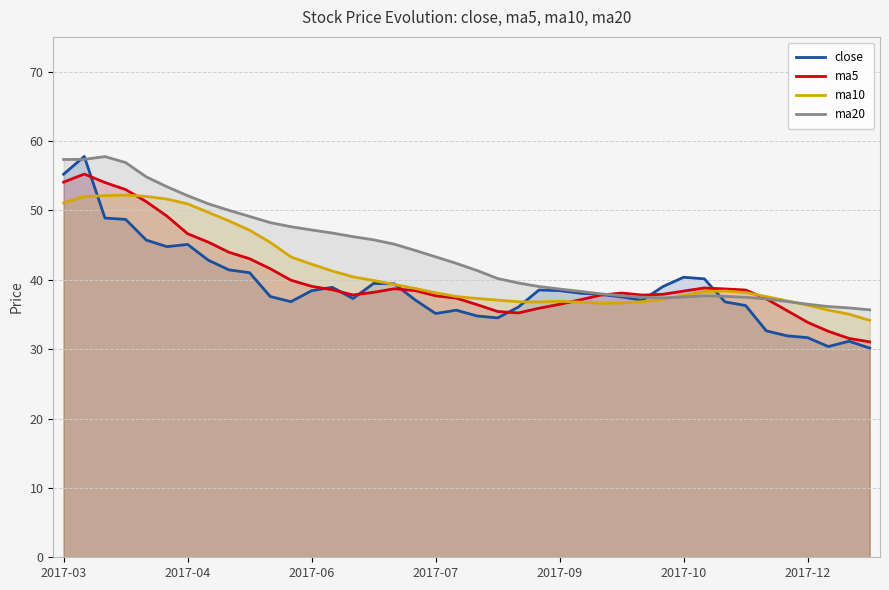

Count the number of categories in the chart.

40